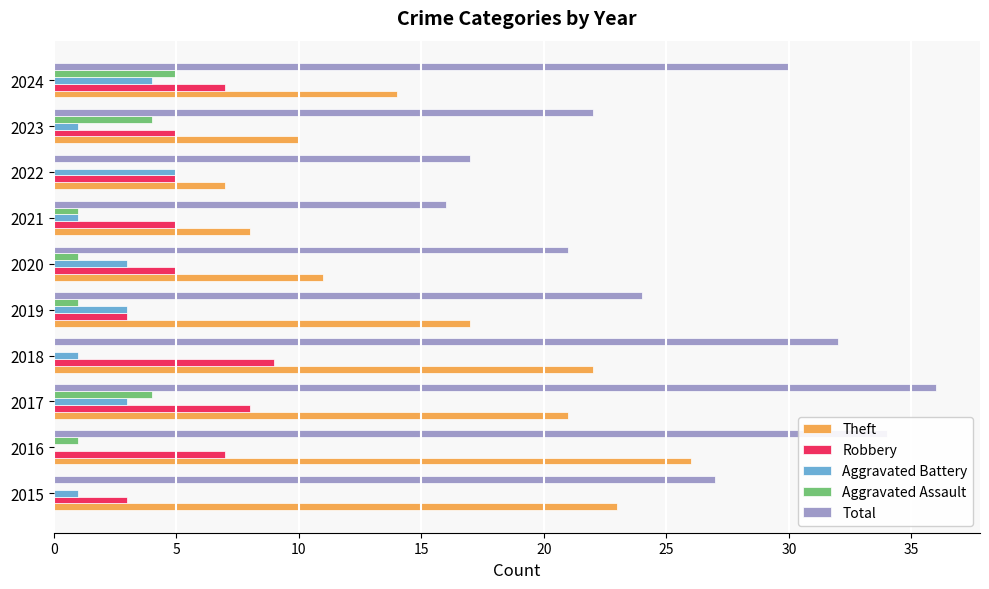

The Robbery series shows 1 at 2015. True or false?

False